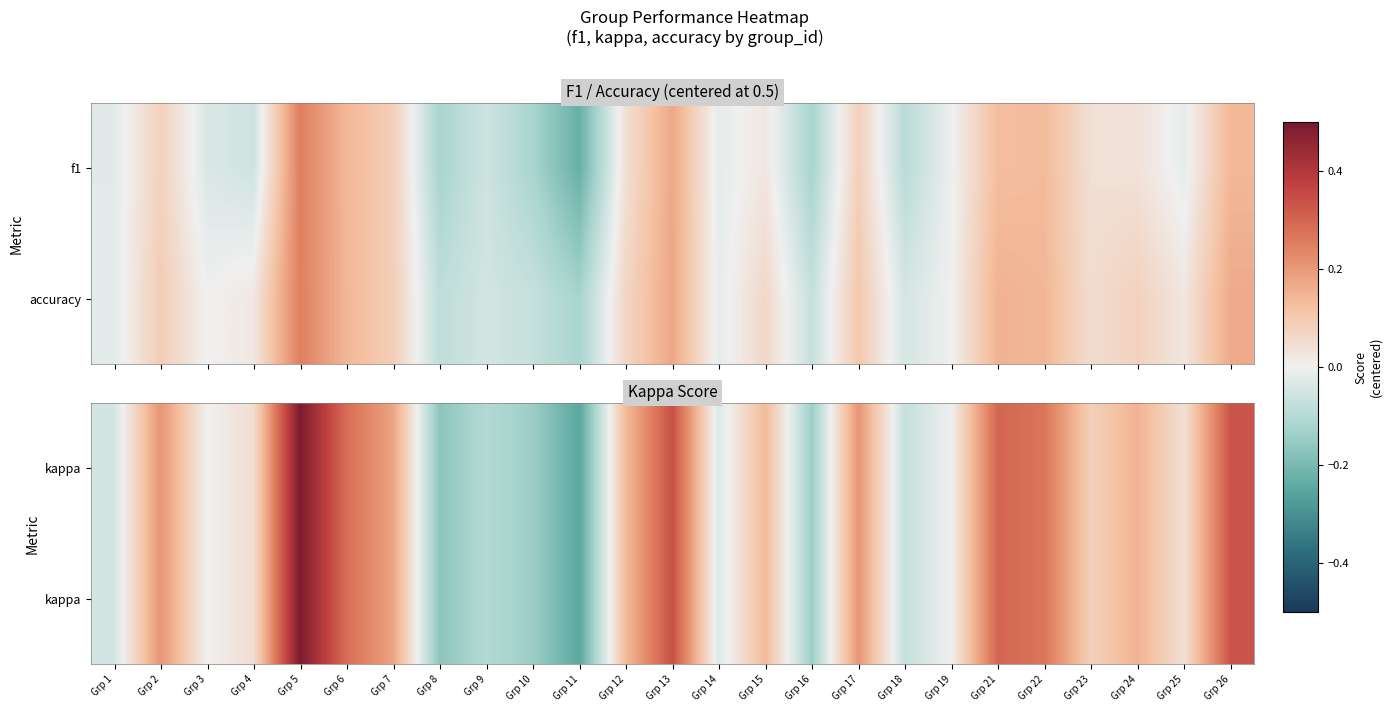

At how many categories does at least one series exceed 0?

15